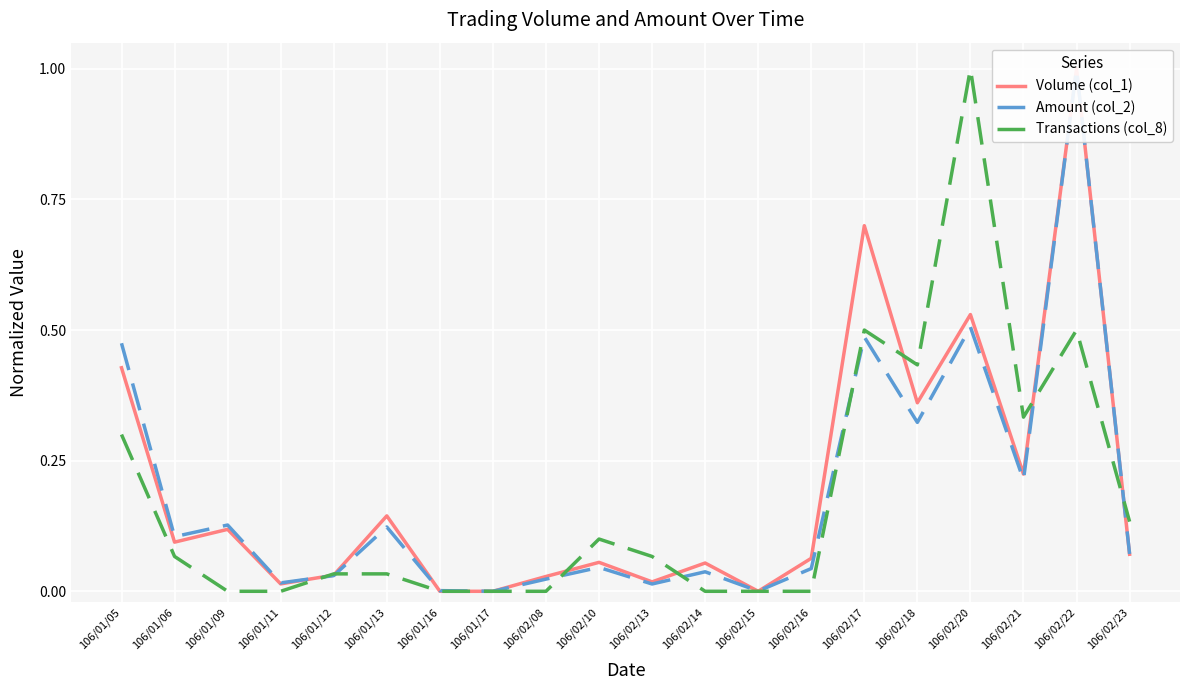

In Transactions (col_8), how many points are lower than both neighbors (excluding endpoints)?

2